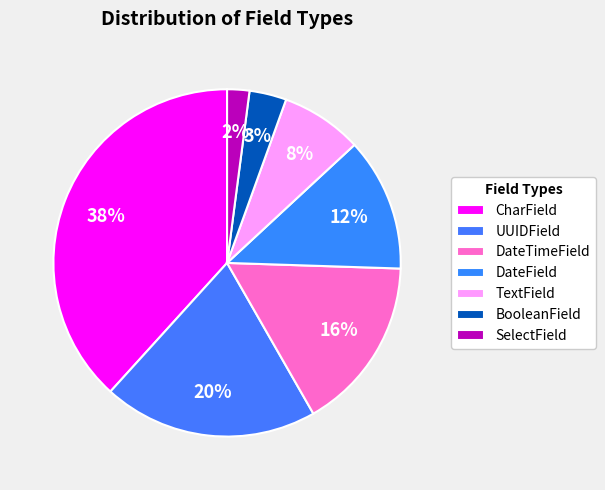

Which has a higher value, BooleanField or SelectField?

BooleanField